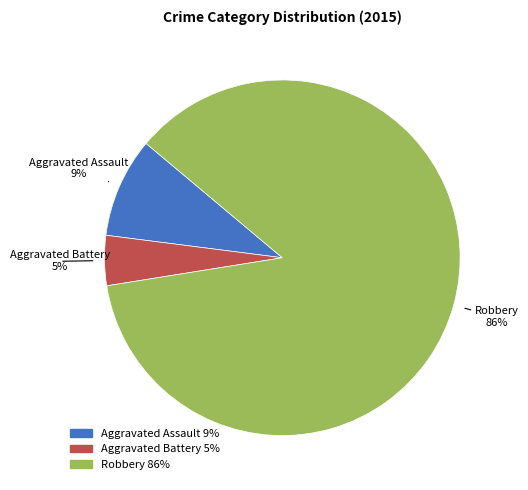

To the nearest percent, what percentage of the pie is Aggravated Battery?

5%